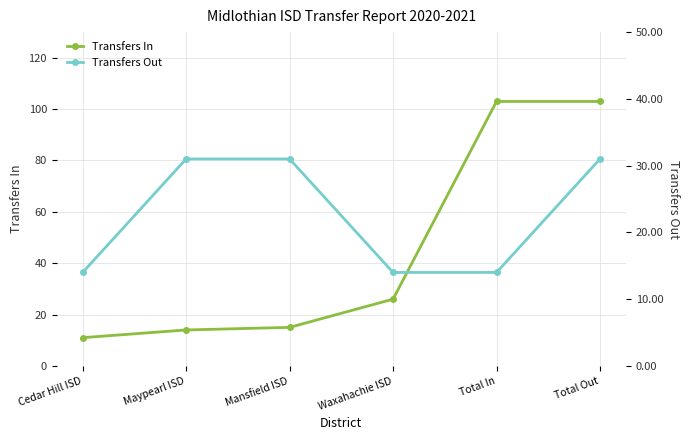

Reading left to right, extract all data points from this chart.

Transfers In: 11	14	15	26	103	103
Transfers Out: 14	31	31	14	14	31